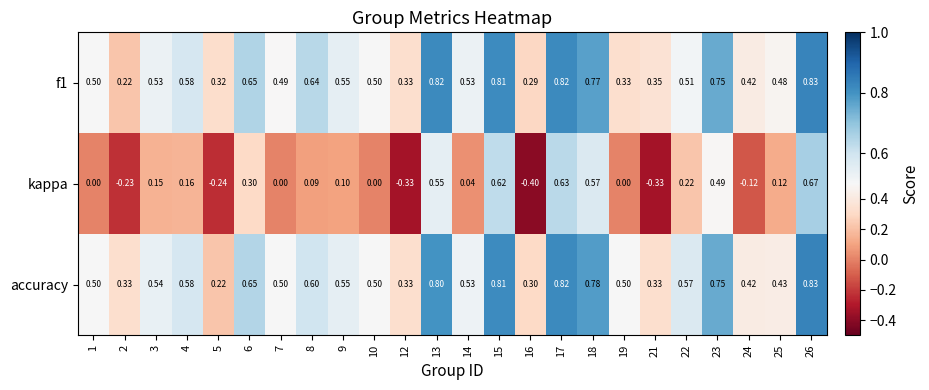

How many categories are shown in the chart?

24